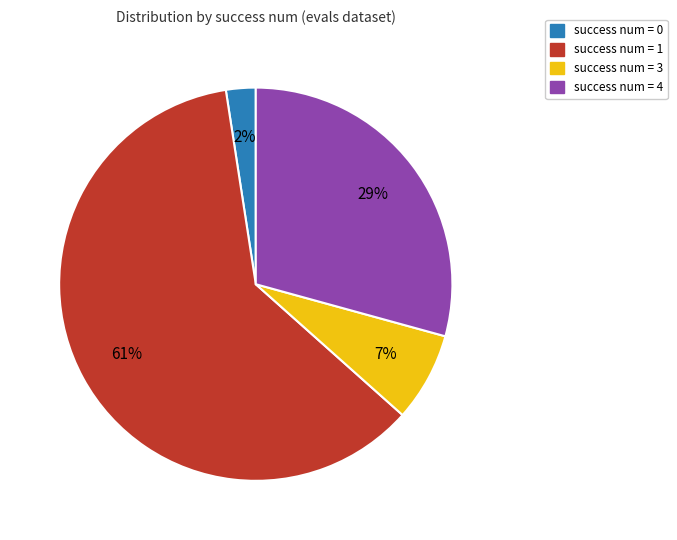

Does any single category account for the majority?

Yes